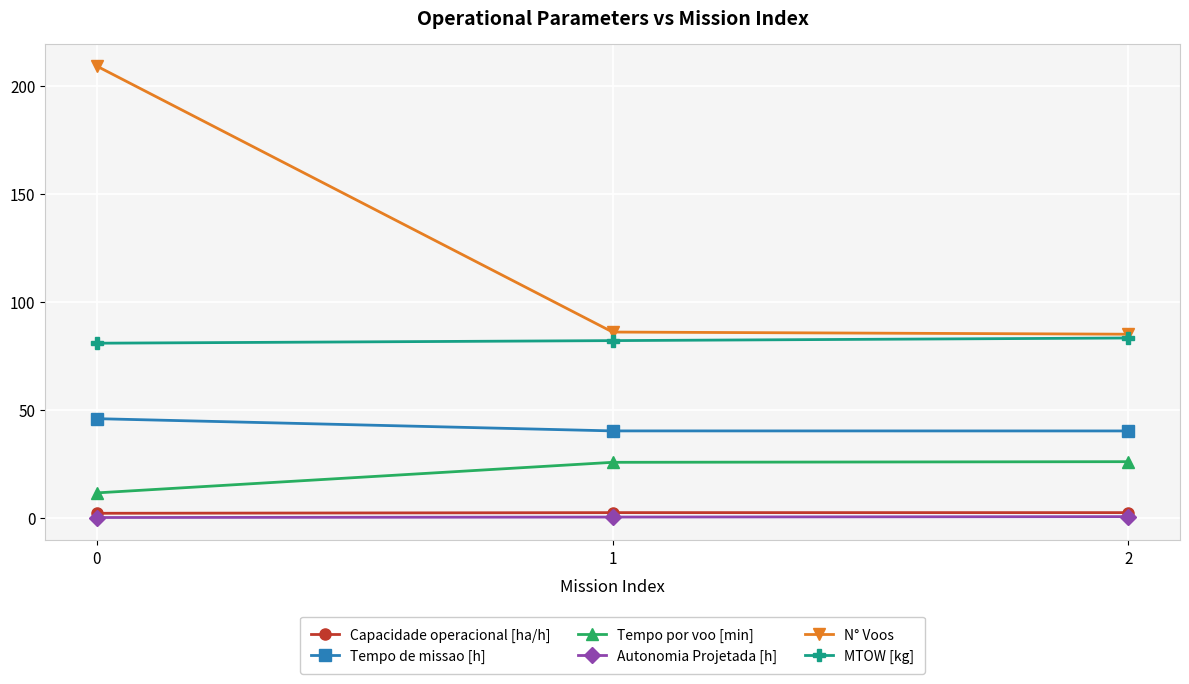

What is the value of the Tempo de missao [h] point at the 3rd from the left?

40.3